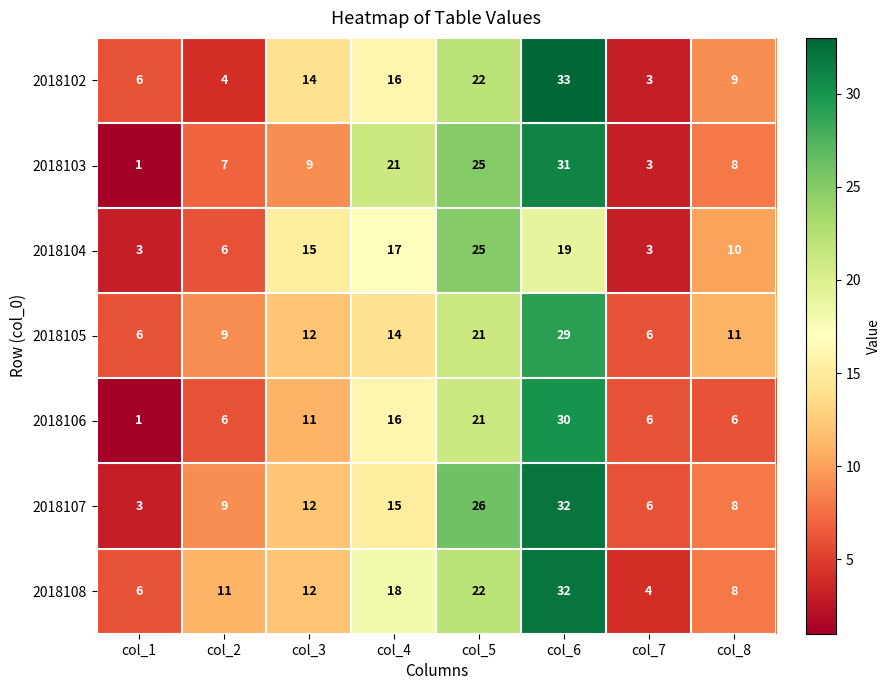

What is the difference between the highest and lowest values at col_8?

5